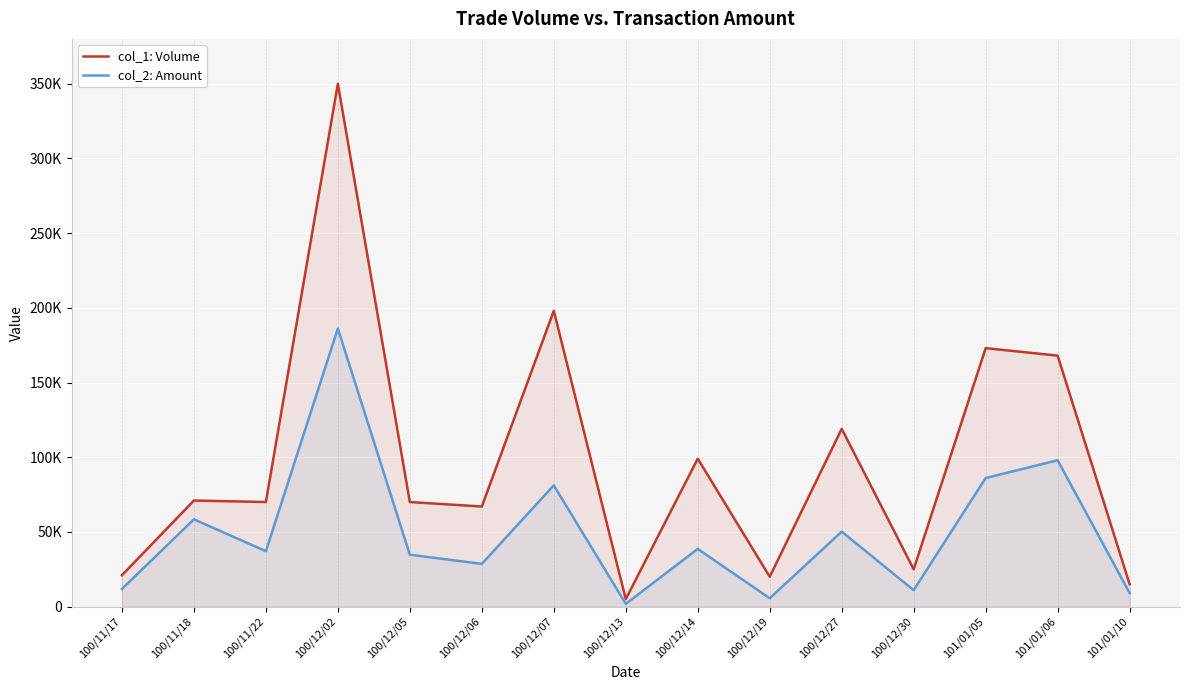

Reading left to right, what are all the values shown in this chart?

col_1: Volume: 21000	71000	70000	350000	70000	67000	198000	5000	99000	20000	119000	25000	173000	168000	15000
col_2: Amount: 11830	58430	37100	186120	34750	28600	81180	1850	38610	5600	50180	11000	86060	97960	9100